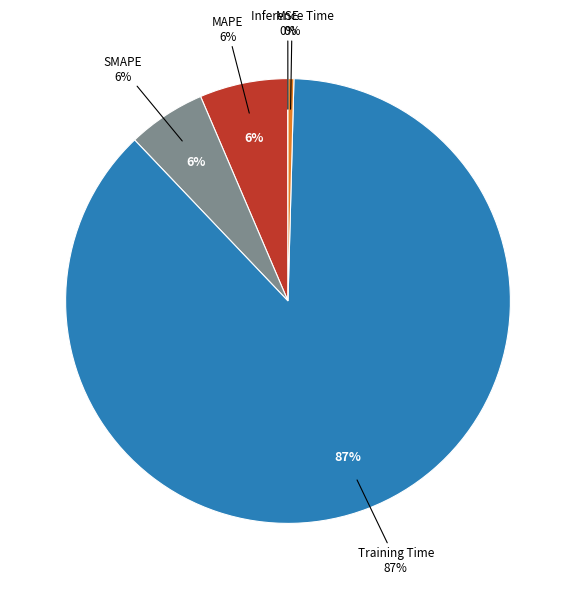

How many segments does this pie chart have?

5